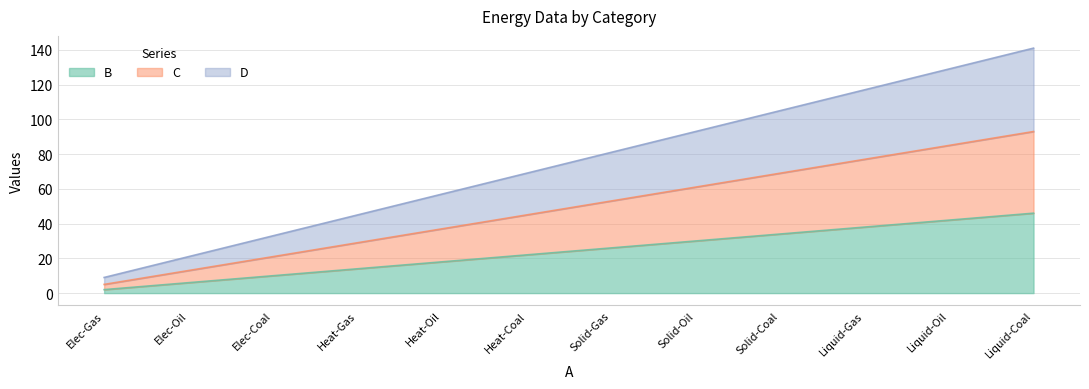

True or false: B and C cross at least once.

False